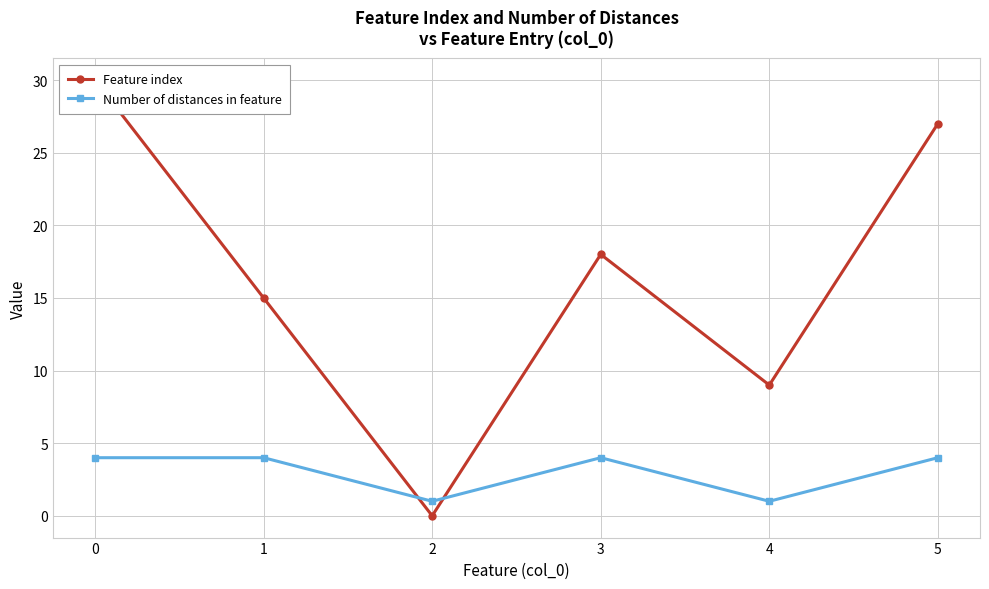

Which series ends up on top after the final intersection of Feature index and Number of distances in feature?

Feature index